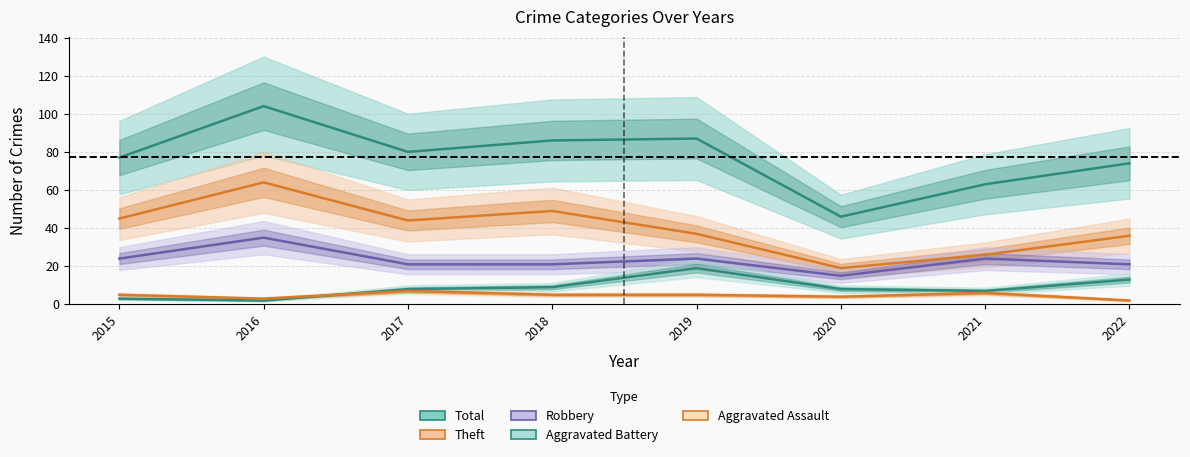

Is the value of Aggravated Battery at 2022 greater than the value of Theft at 2015?

No